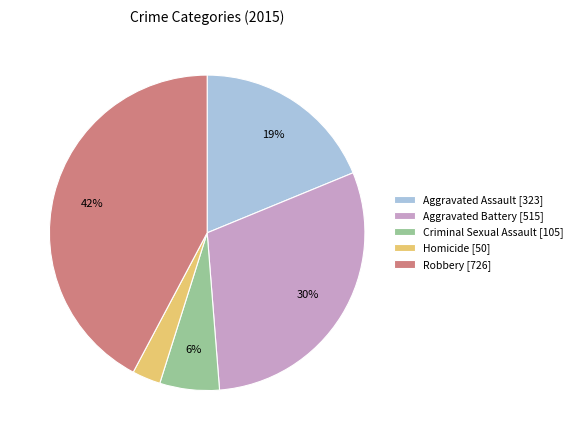

To the nearest percent, what is the combined percentage of Criminal Sexual Assault and Robbery?

48%